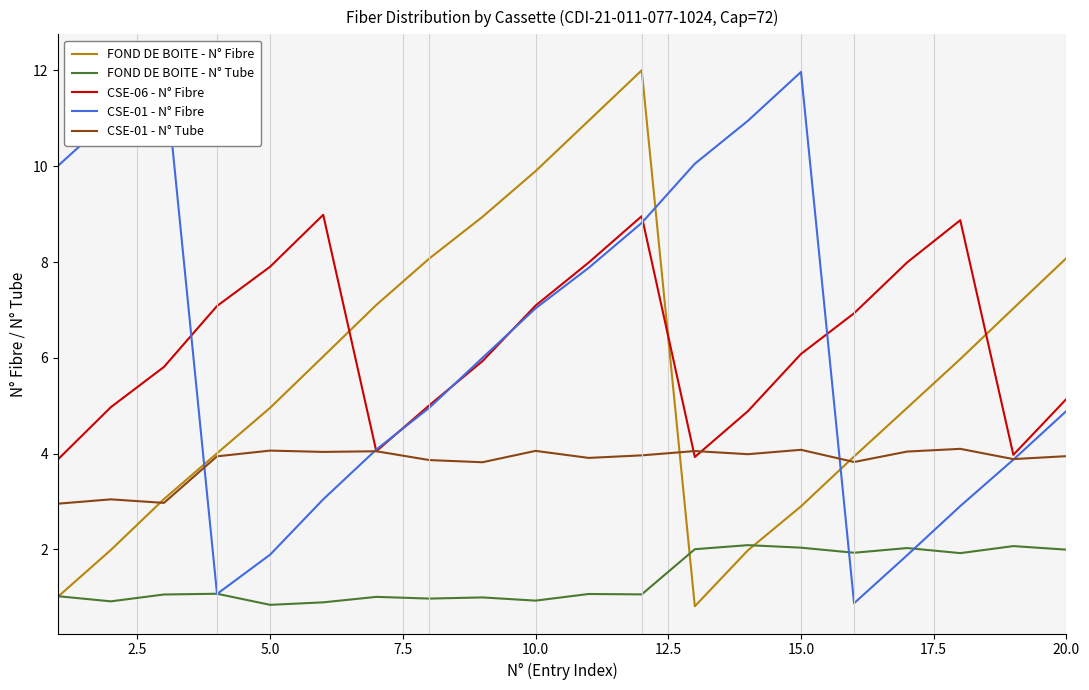

Between 5.0 and 10.0, which is larger?

10.0